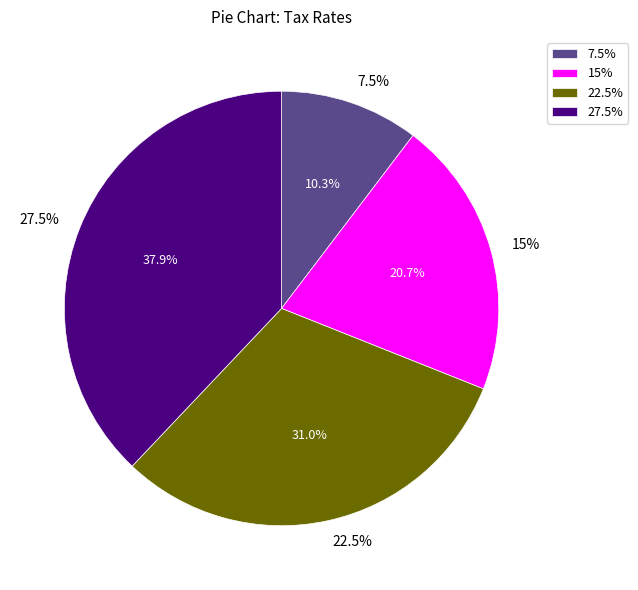

What is the ratio of the value at 15% to the value at 7.5%?

2.0